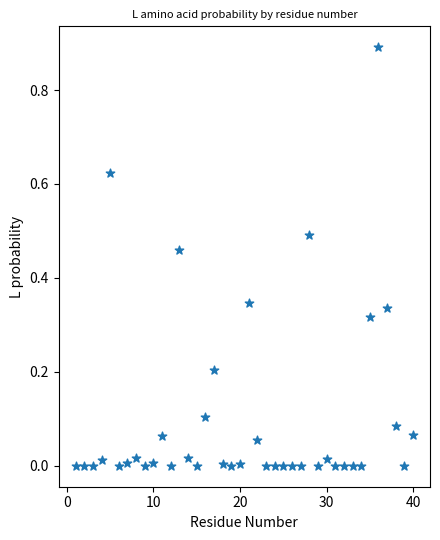

What is the range of X values (max minus min)?

39.0